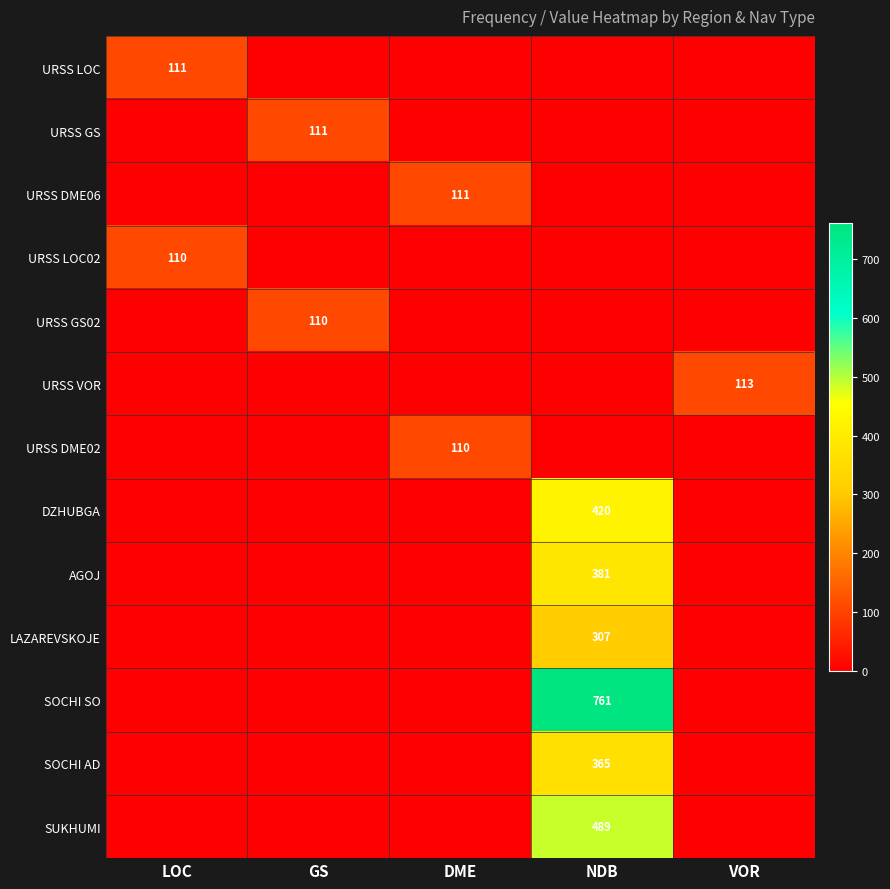

At which category does the chart reach its minimum across all series?

GS